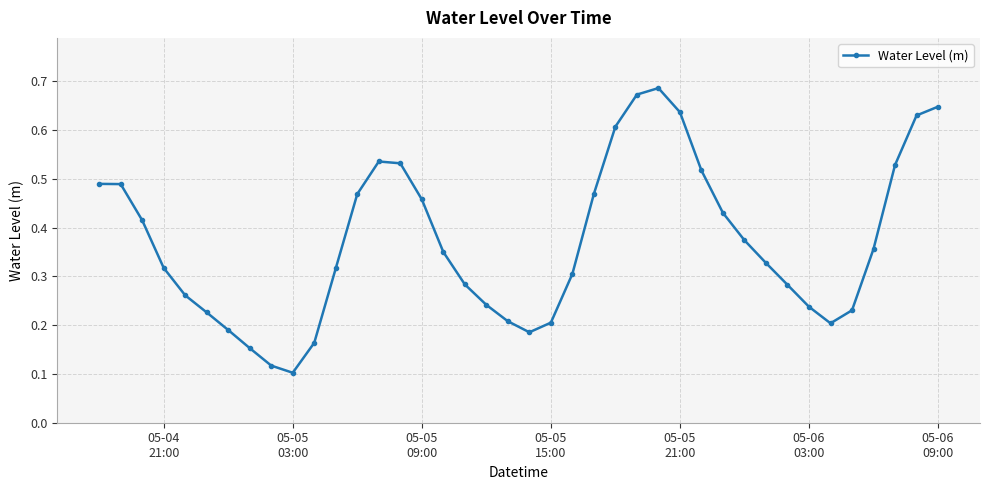

How many interior local valleys (lower than both neighbors) does the data have?

3